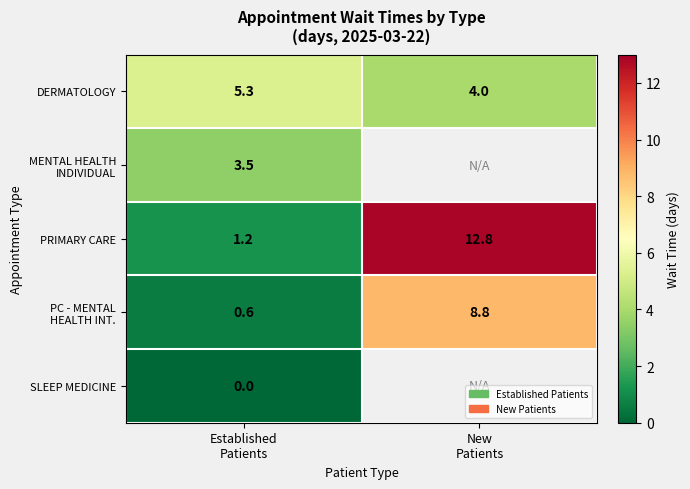

What is the average value of the DERMATOLOGY series?

4.7